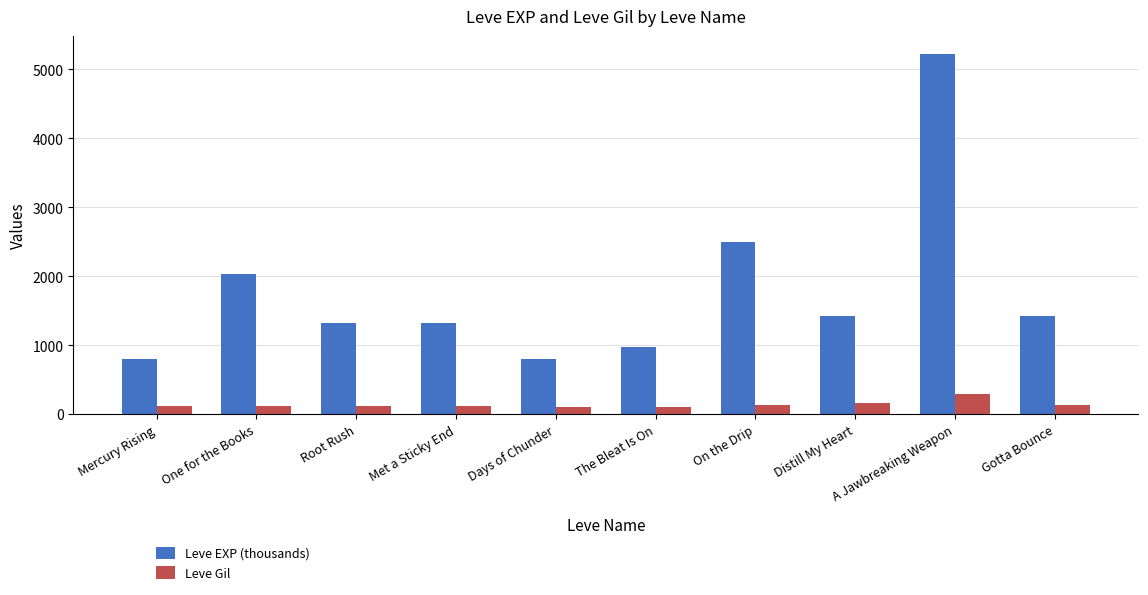

Where is Leve EXP (thousands) nearest to the value 3010?

On the Drip